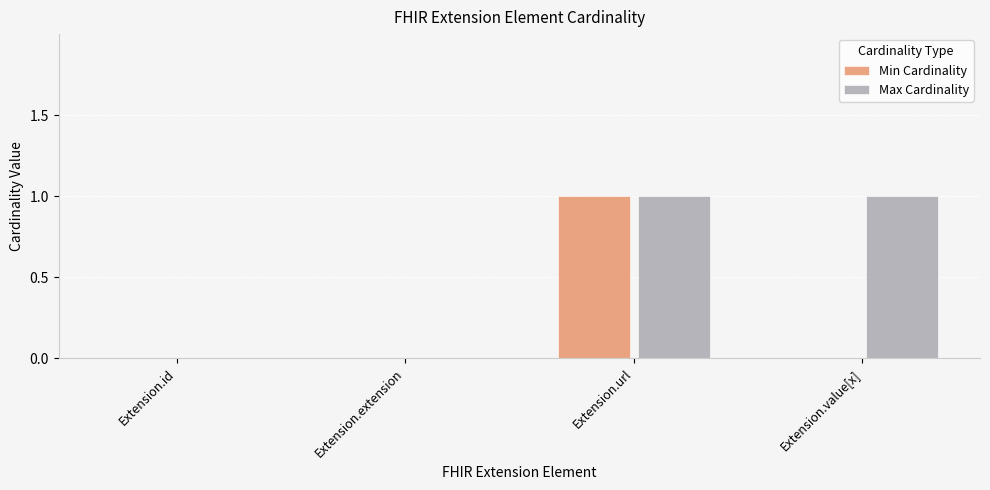

True or false: Min Cardinality has a value of 1 at Extension.value[x].

False